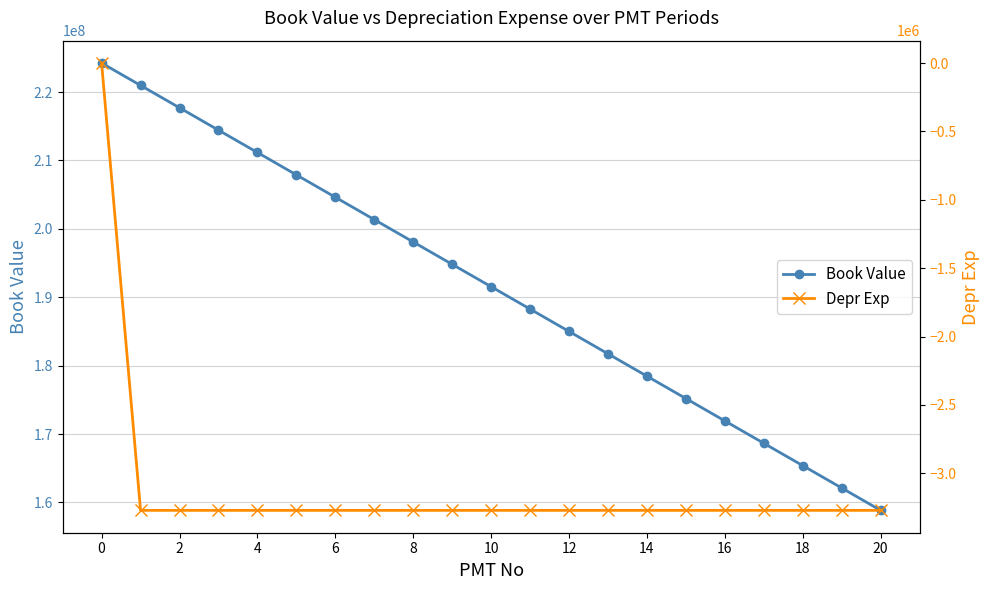

What is the sum of the Book Value values at 20 and 2?

376553125.0